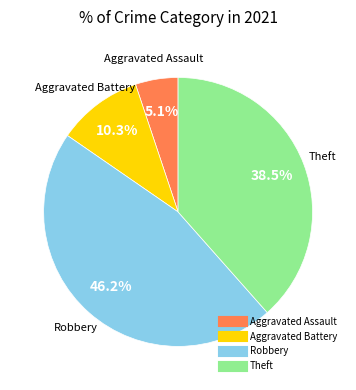

Does any single category account for the majority?

No